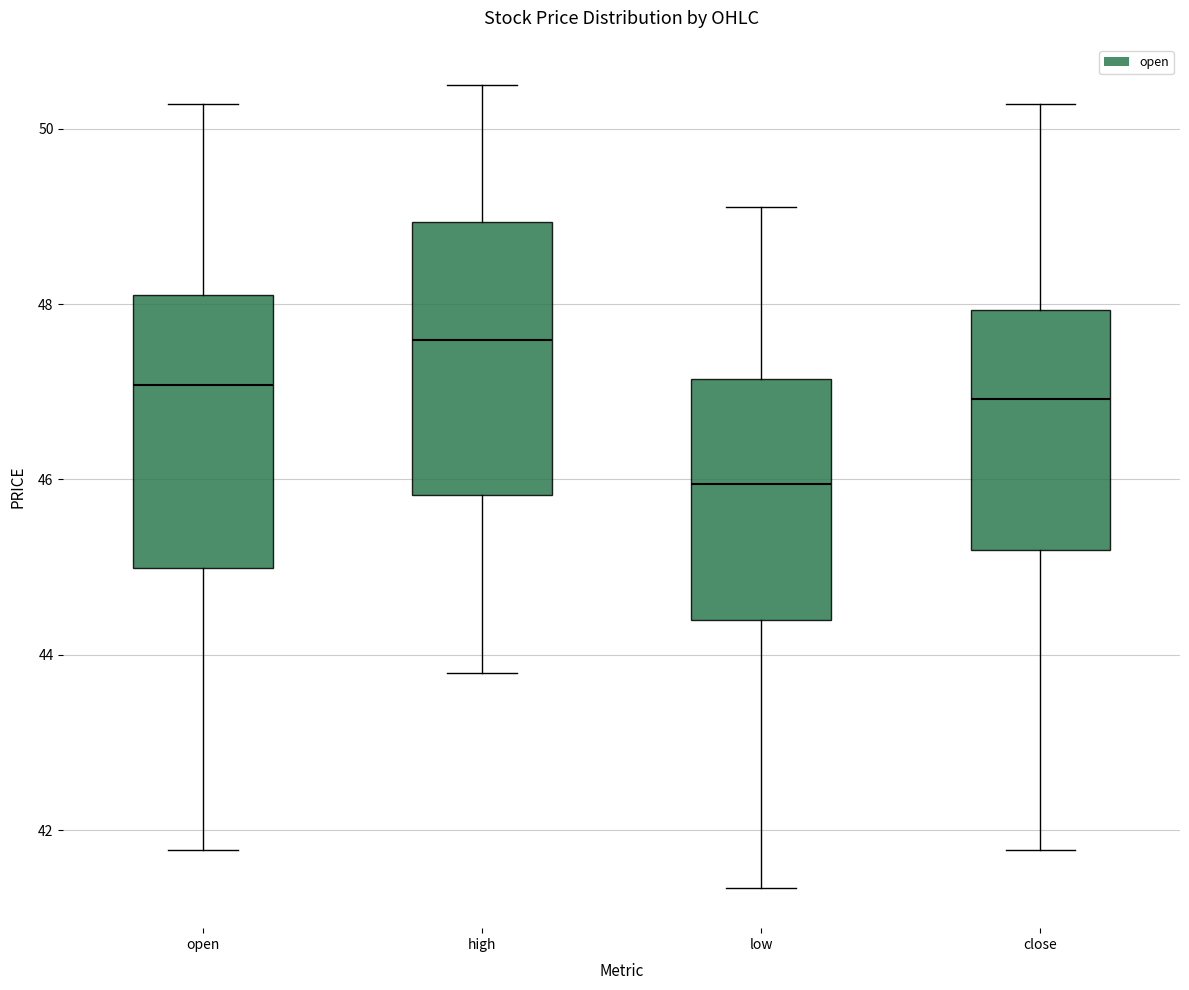

Which box has the lowest median line?

low